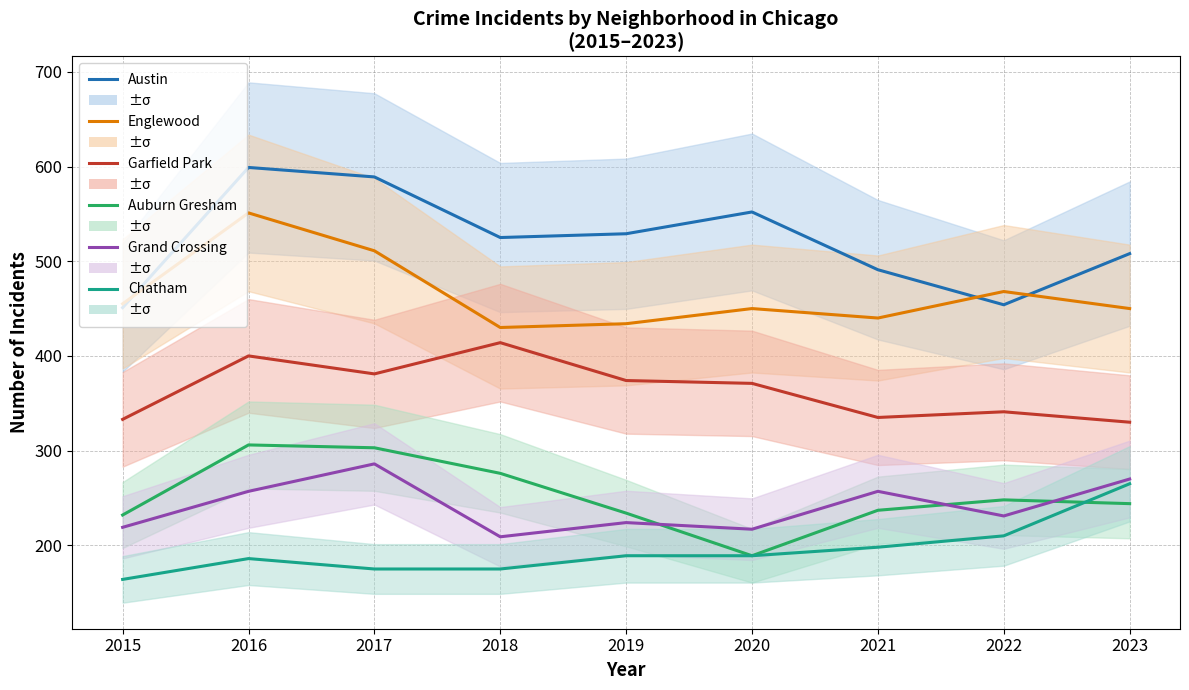

Does the chart display data point markers on the line(s)?

No